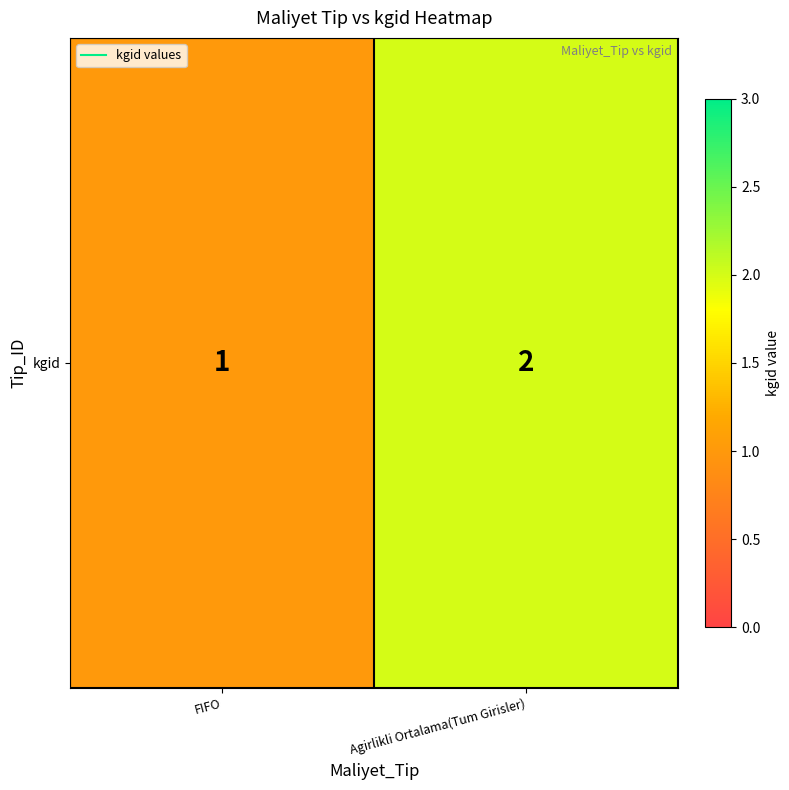

What is the change in value from FIFO to Agirlikli Ortalama(Tum Girisler)?

+1